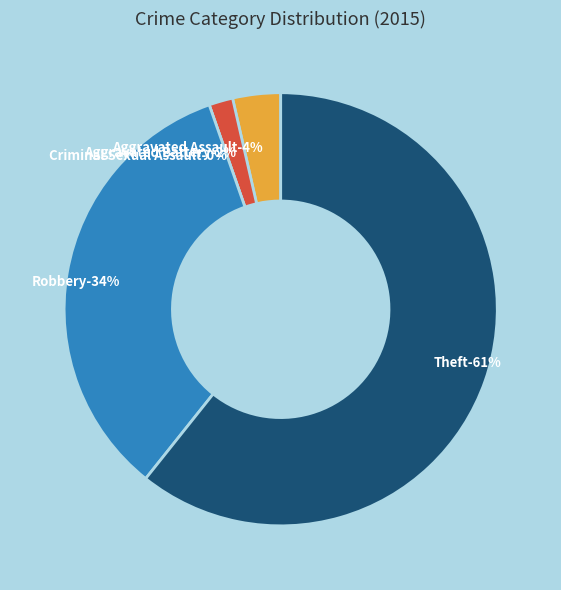

How much of the chart is everything except Robbery?

66.1%